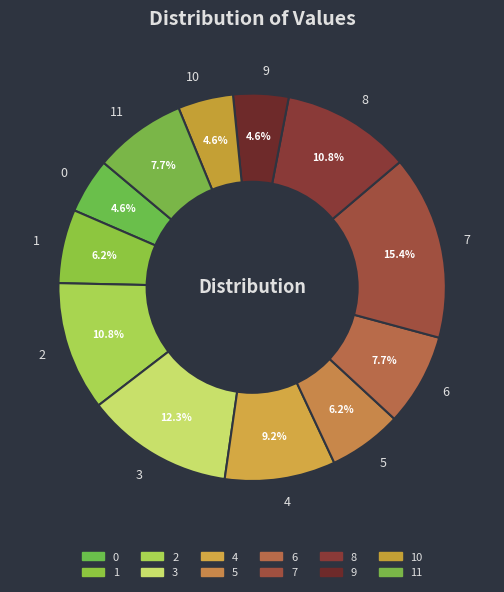

Does 0 account for over 50% of the chart?

No